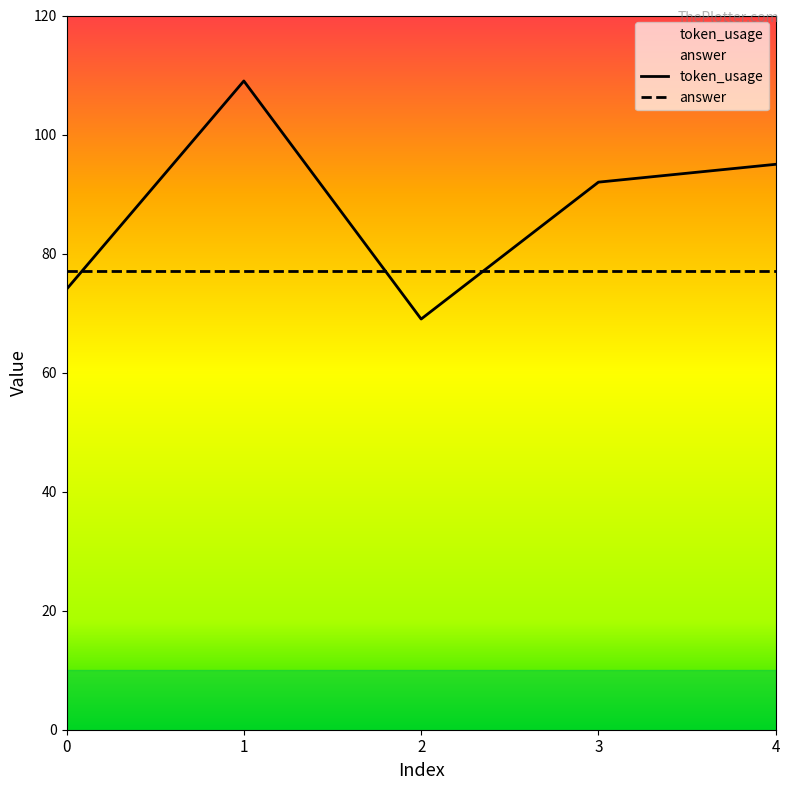

Does the chart have visible grid lines?

No